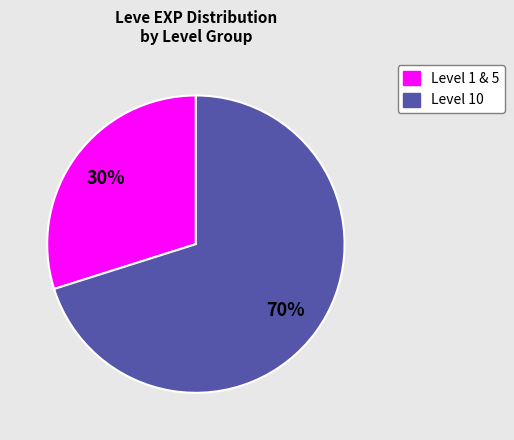

To the nearest percent, what is the difference between the largest and smallest slice percentages?

40%